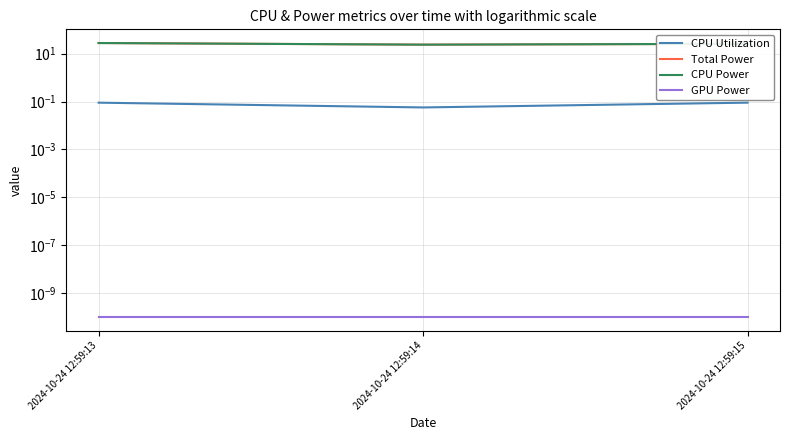

At which category is the sum across all series the highest?

2024-10-24 12:59:13